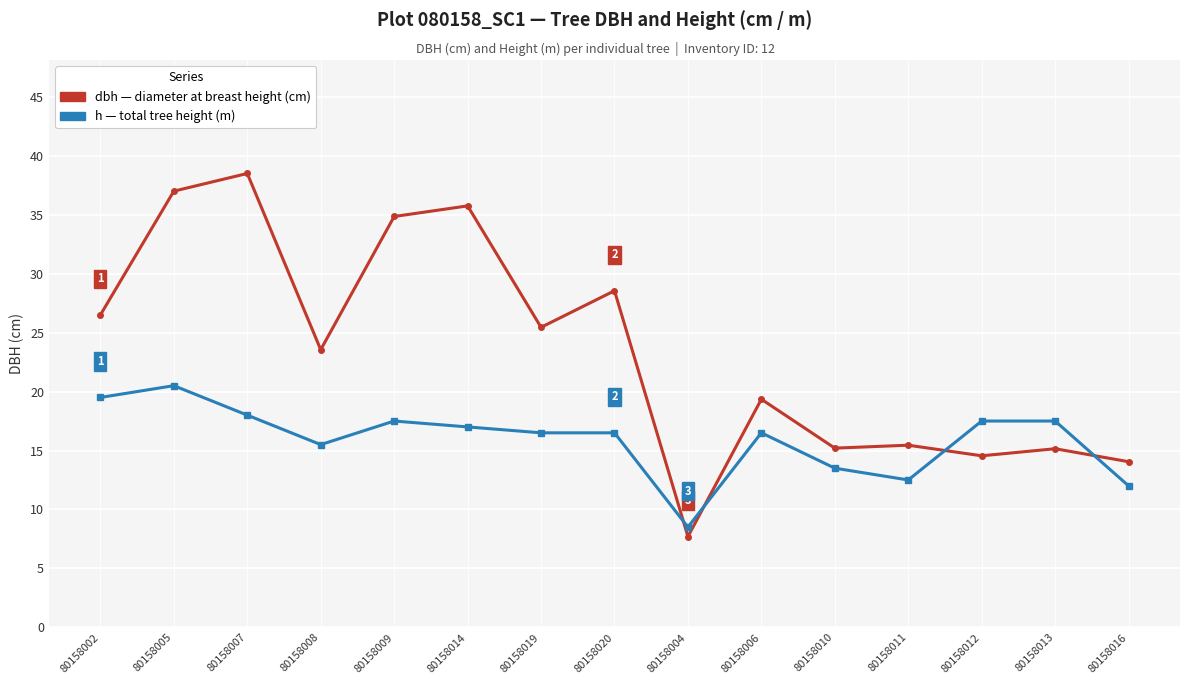

Which category has the lowest value across all series?

80158004